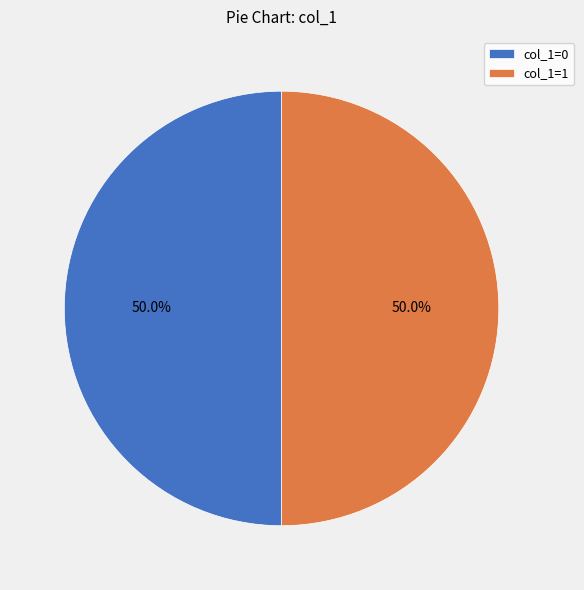

What is the total percentage of col_1=1 and col_1=0?

100.0%